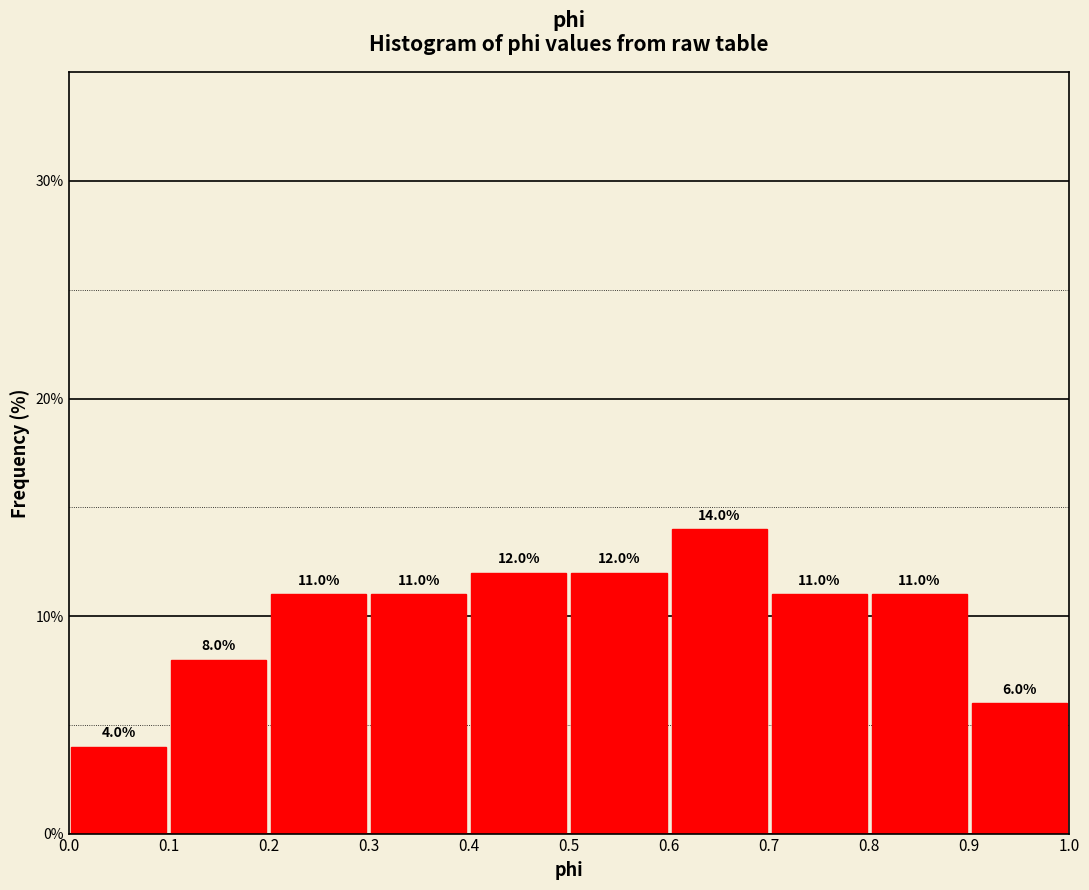

Reading left to right, list every bar in this chart as the range it spans on the x-axis followed by its height.

0.0 to 0.1: 4.0
0.1 to 0.2: 8.0
0.2 to 0.3: 11.0
0.3 to 0.4: 11.0
0.4 to 0.5: 12.0
0.5 to 0.6: 12.0
0.6 to 0.7: 14.0
0.7 to 0.8: 11.0
0.8 to 0.9: 11.0
0.9 to 1.0: 6.0